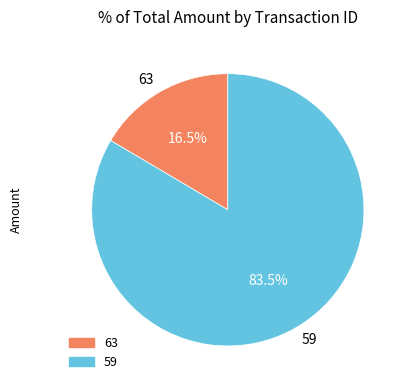

Does 59 account for over 50% of the chart?

Yes